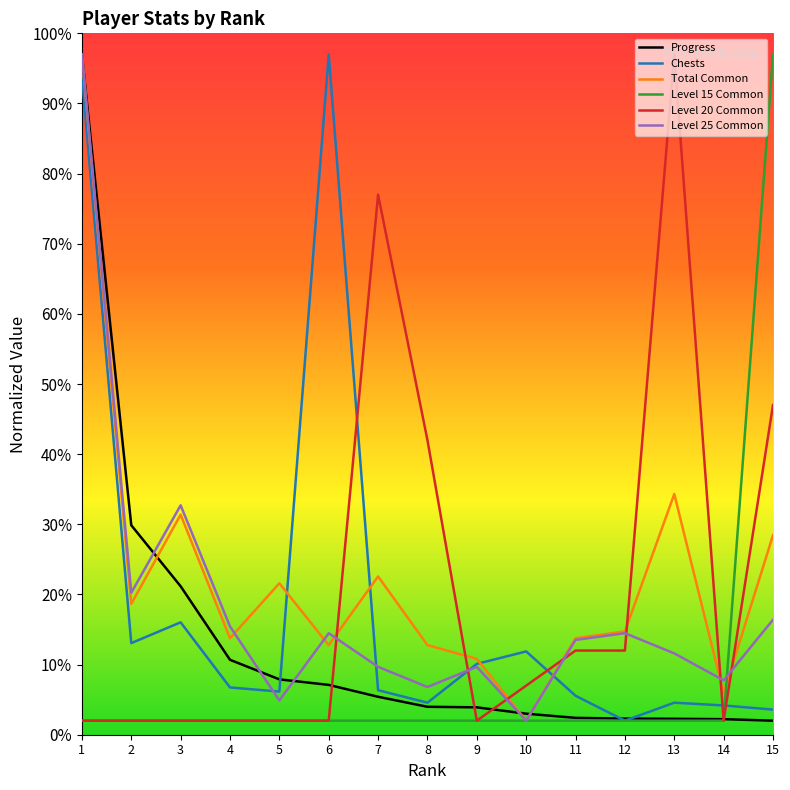

How many intersections are there between Progress and Level 15 Common?

1